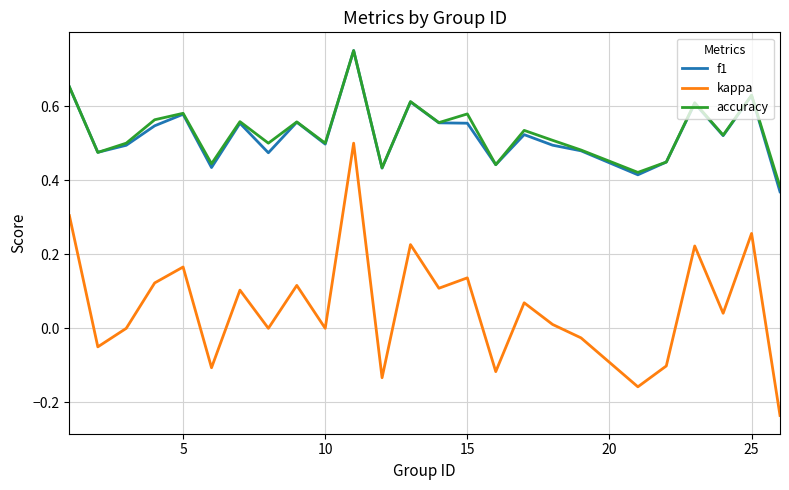

True or false: f1 and kappa cross at least once.

False